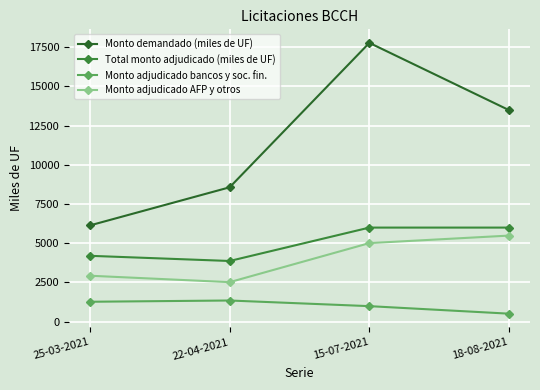

What is the total value across all series at 25-03-2021?

14540